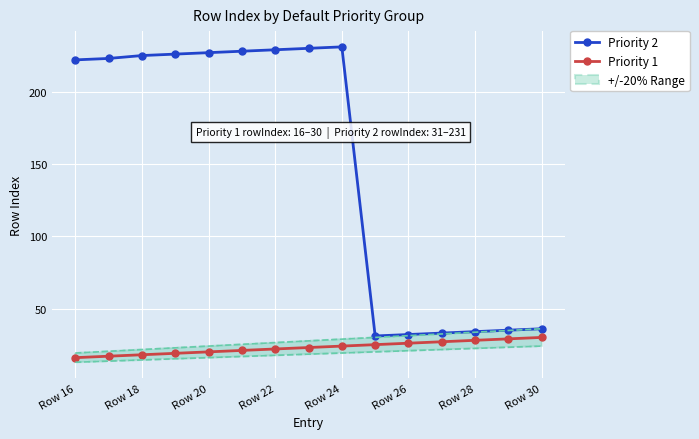

What is the difference between the maximum and minimum values in the Priority 1 series?

14